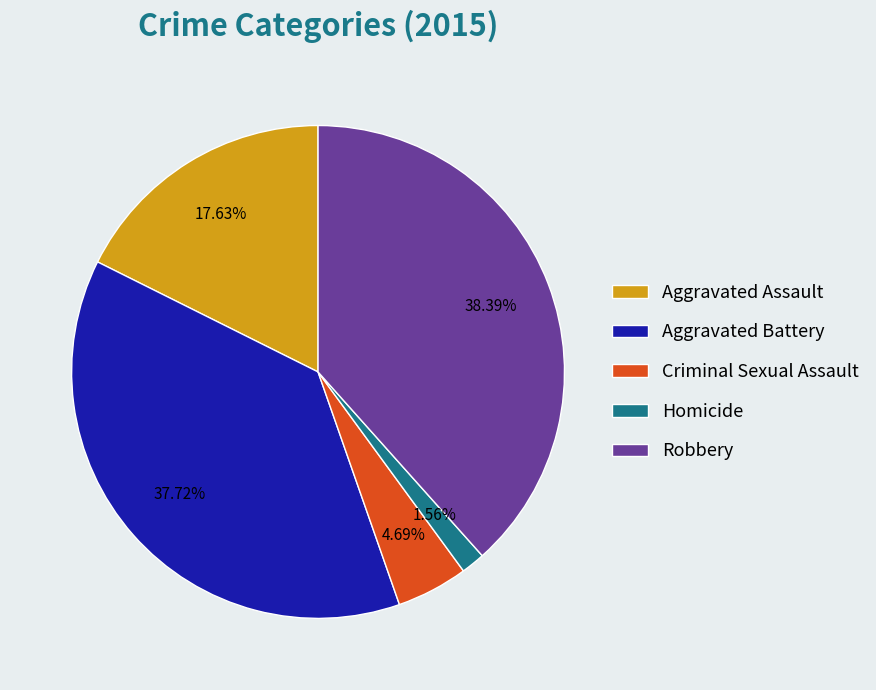

Rank the categories by value from lowest to highest.

Homicide, Criminal Sexual Assault, Aggravated Assault, Aggravated Battery, Robbery